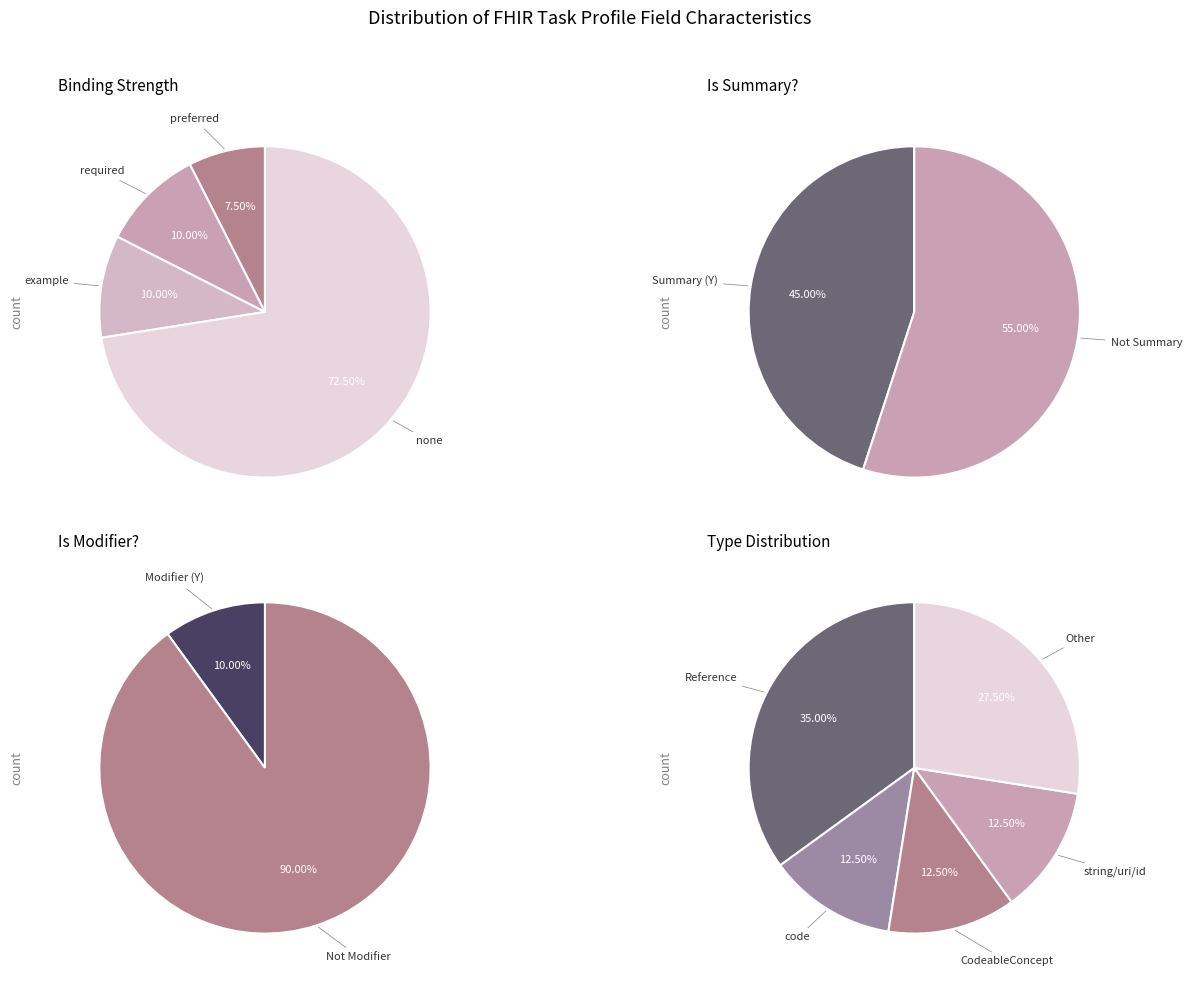

Is it true that Task.reasonReference is 0% of the pie?

True